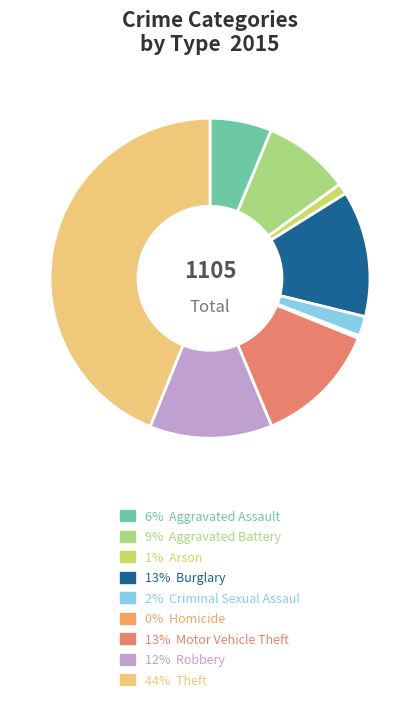

How many slices are in this pie chart?

9